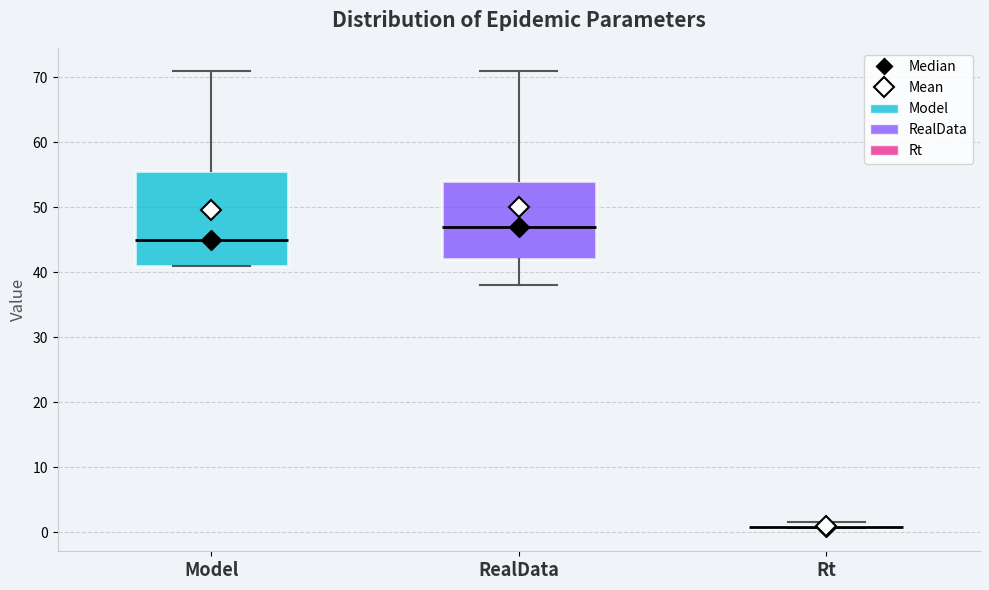

Comparing the boxes themselves (not the whiskers), which one is the tallest?

Model